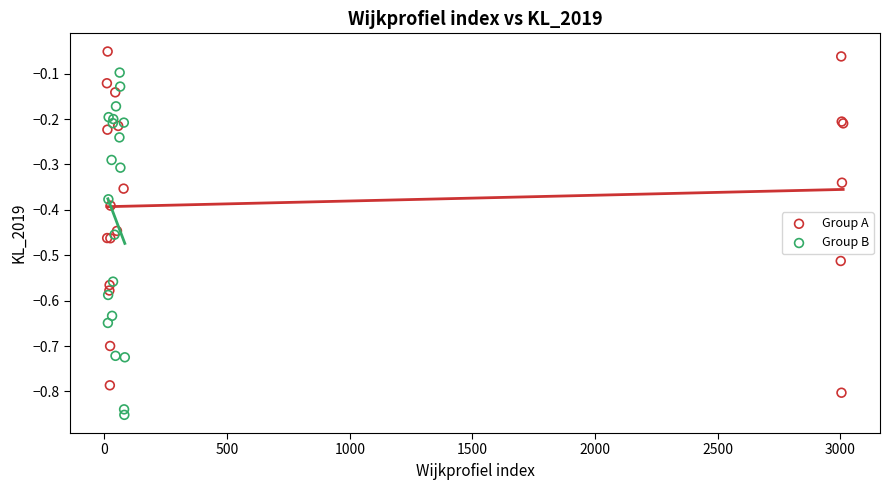

What are all the series names shown in the legend?

Group A, Group B